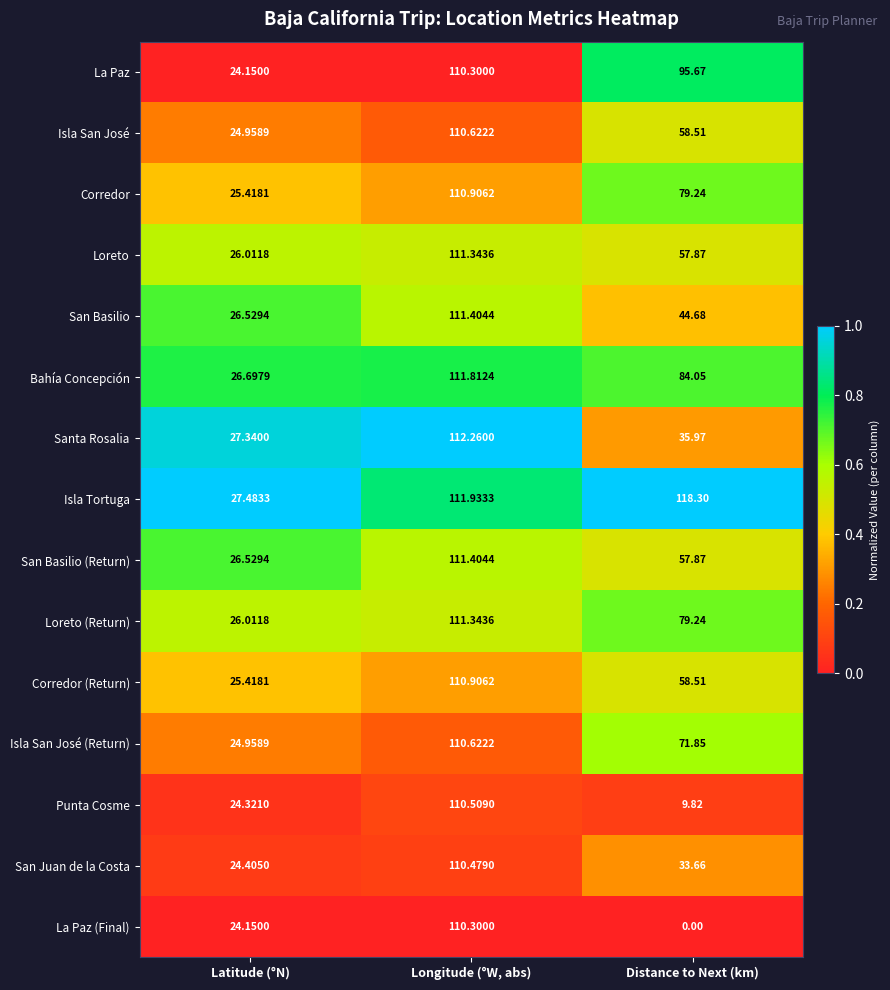

At which label does San Basilio (Return) reach its peak?

Longitude (°W, abs)